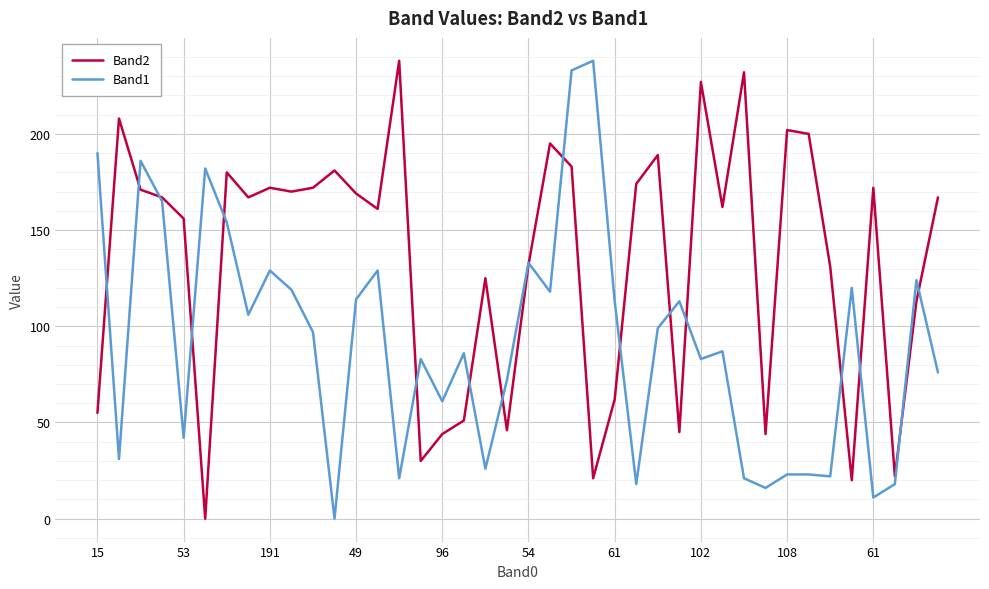

What is the greatest value displayed?

238